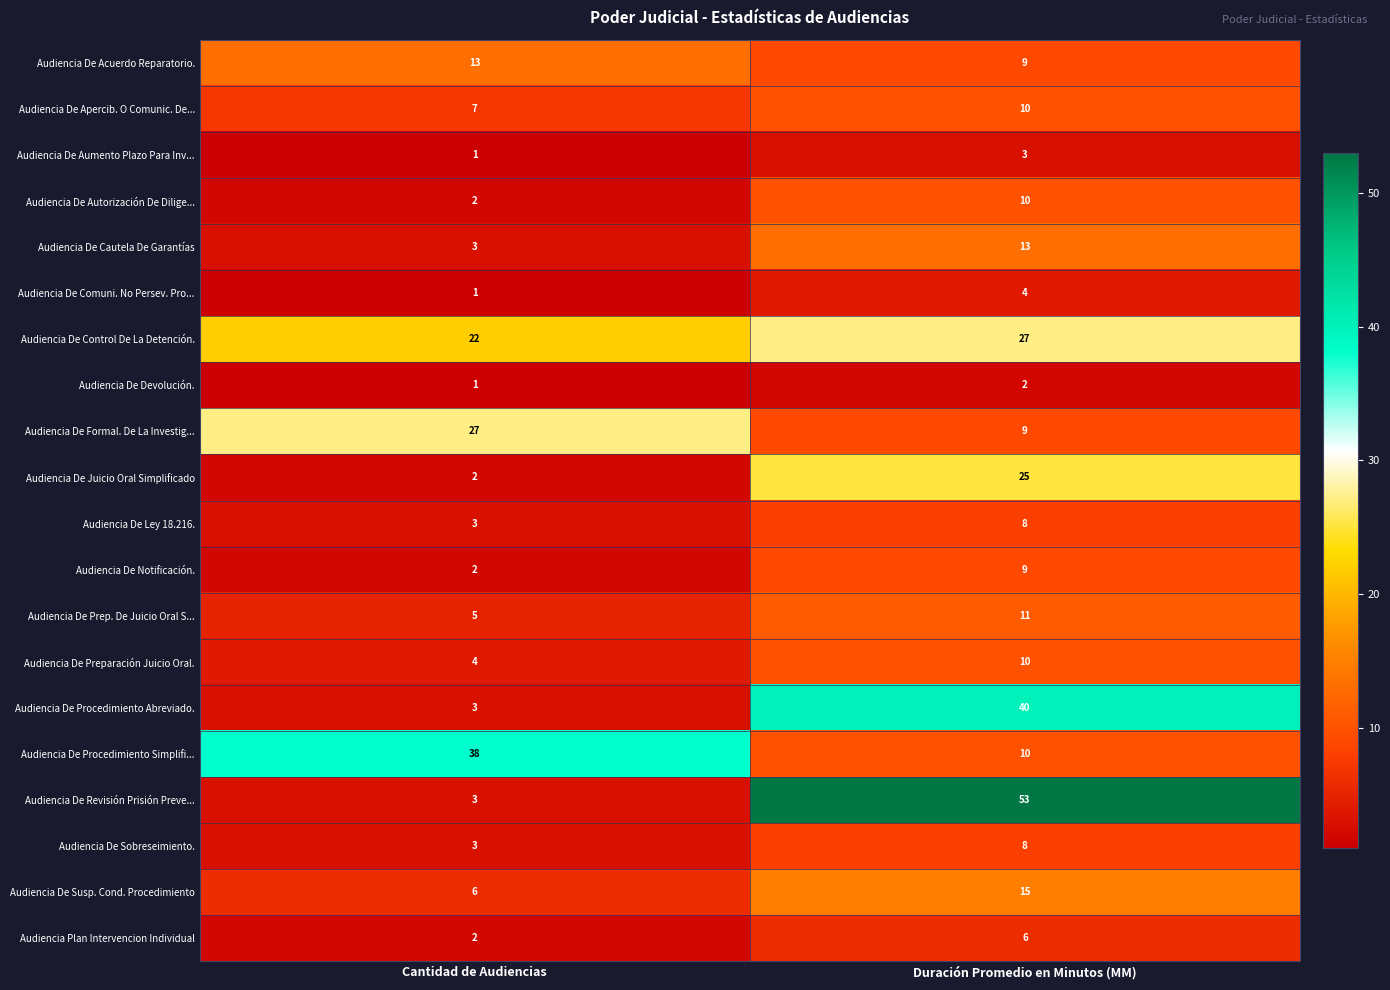

At how many categories does at least one series exceed 36?

2